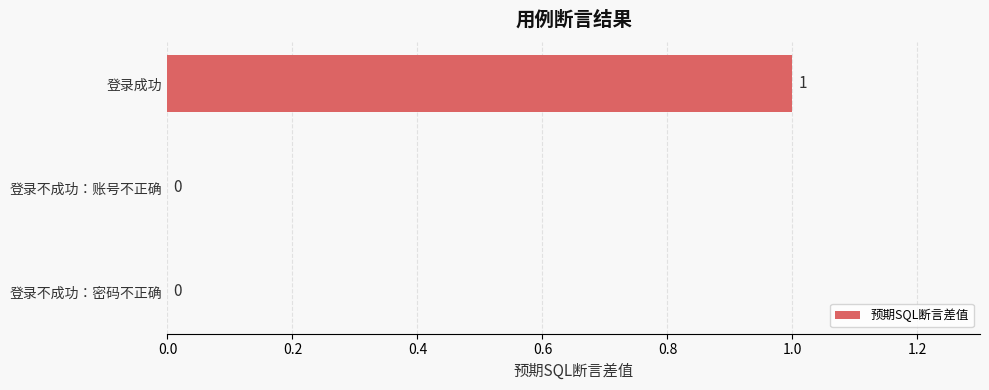

Which label corresponds to the largest value in the chart?

登录成功